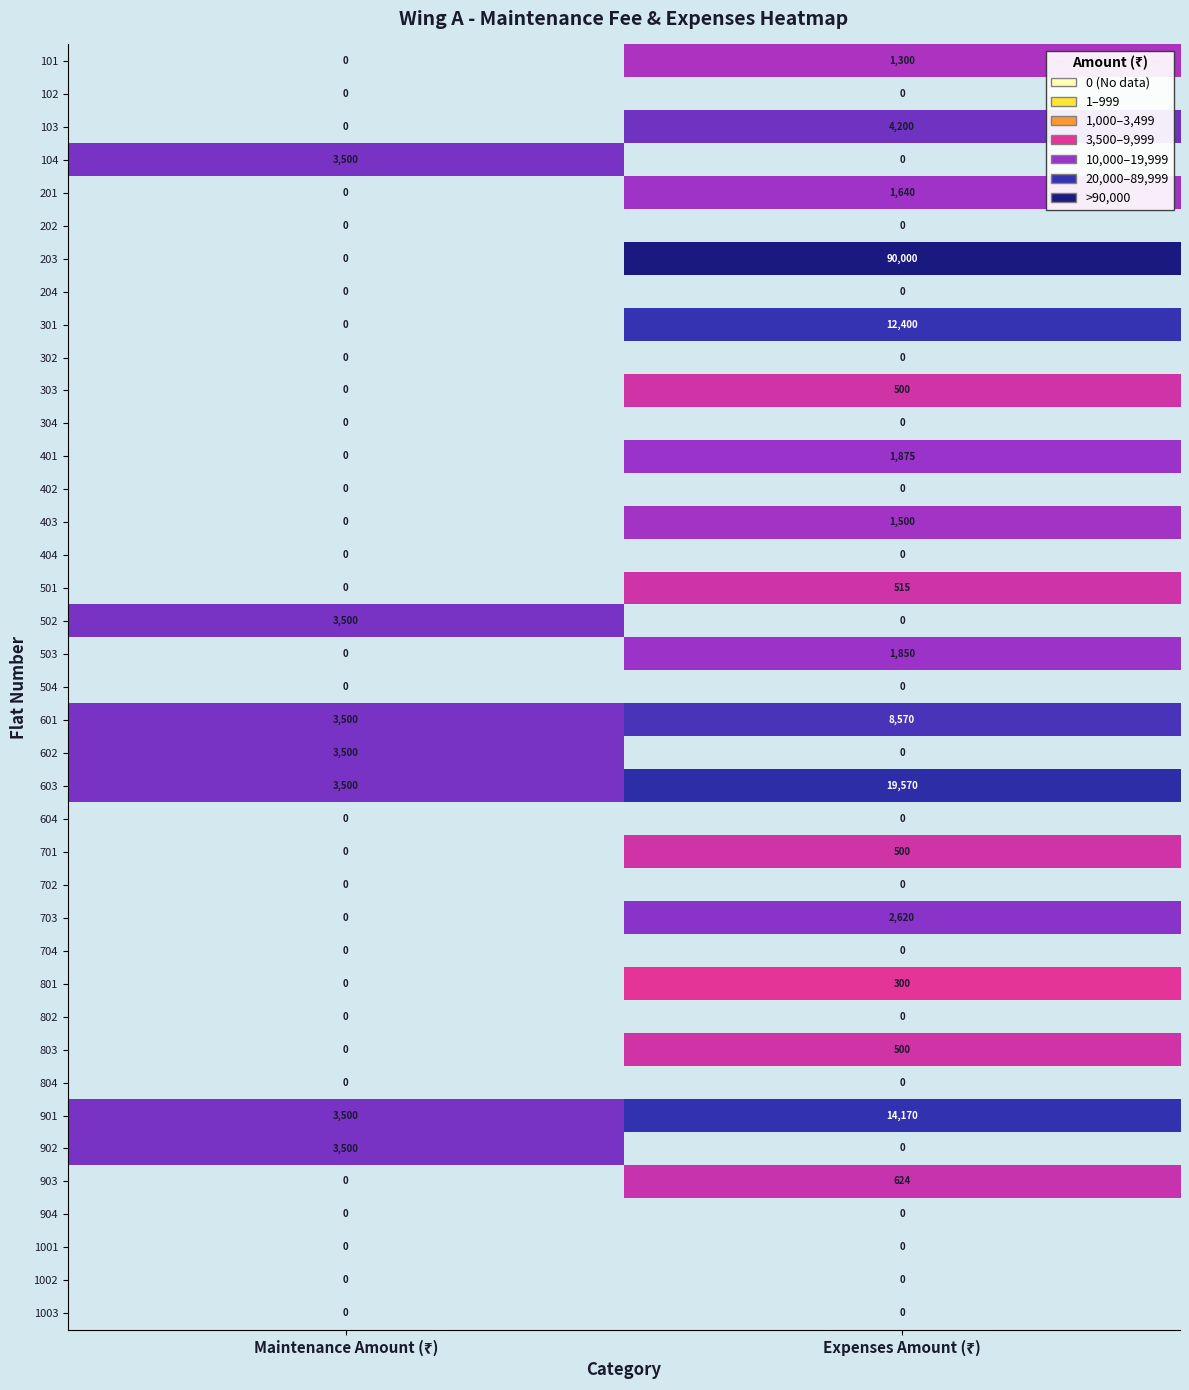

What is the highest value of the 101 series?

1300